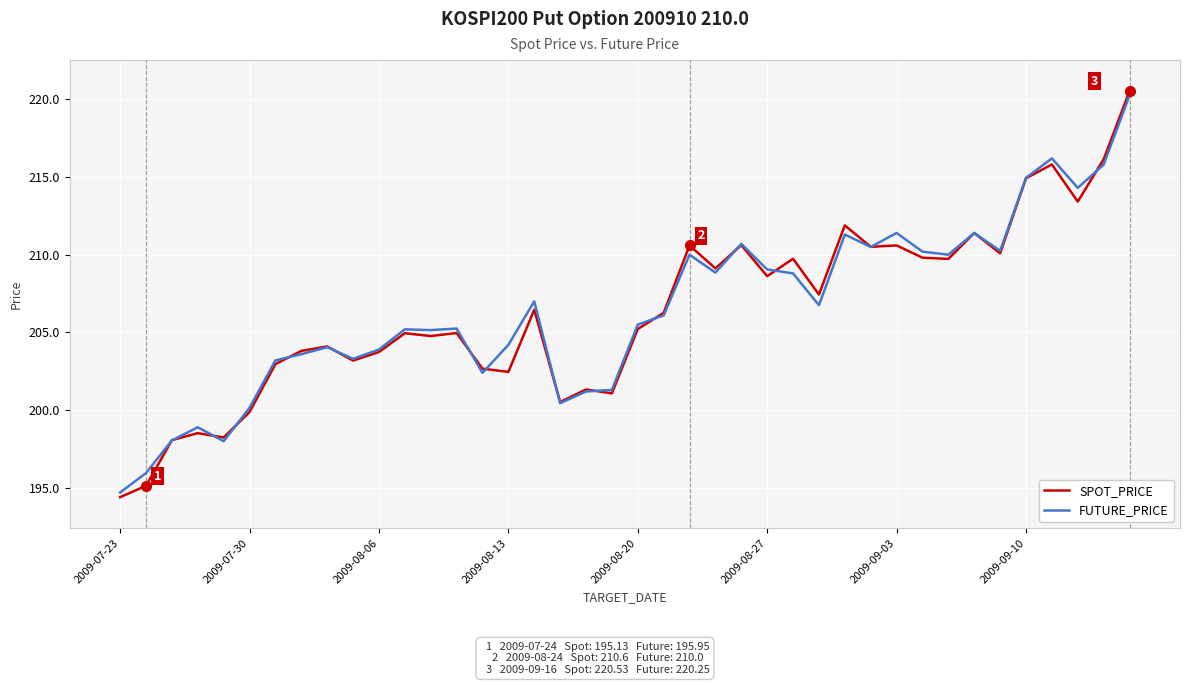

What is the lowest value of the SPOT_PRICE series?

194.4